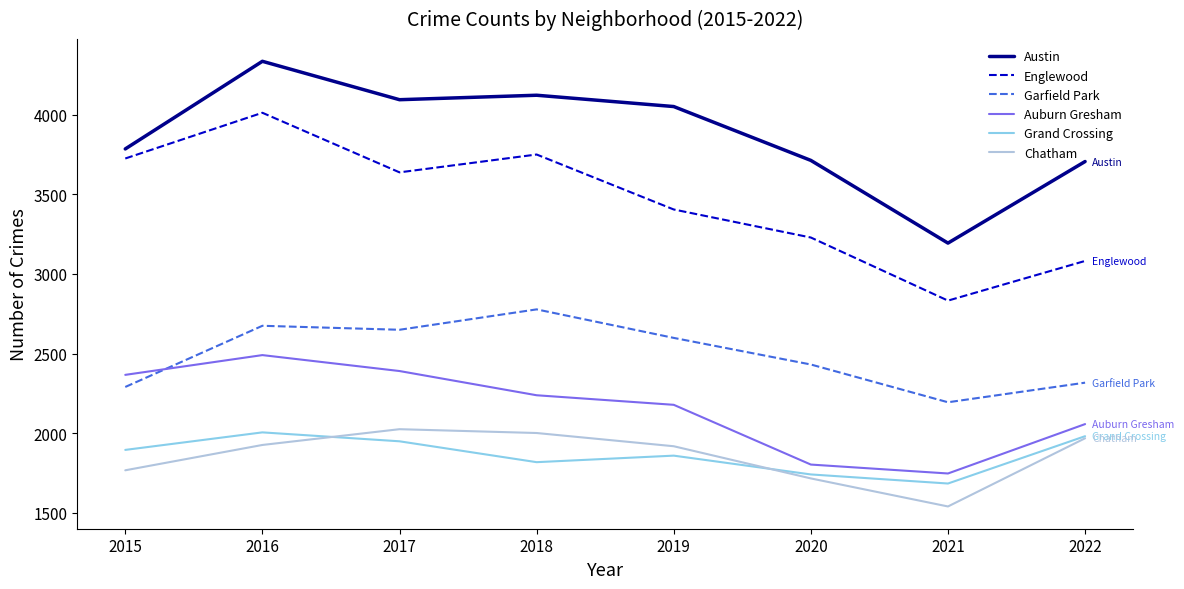

True or false: Auburn Gresham and Englewood cross at least once.

False